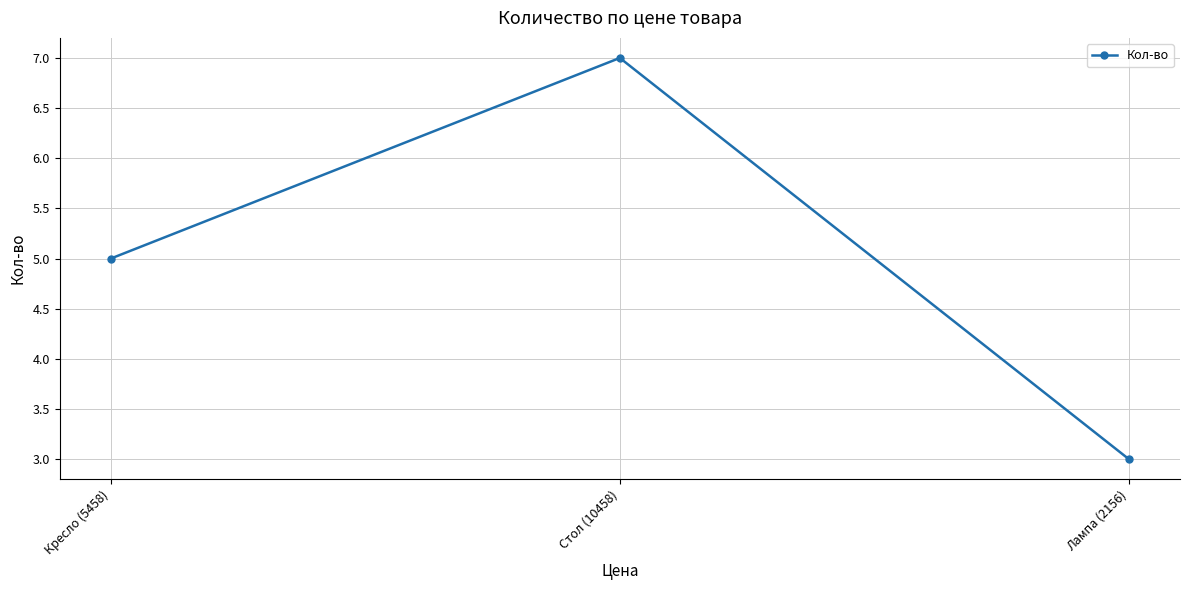

What is the value of the 2nd point from the left?

7